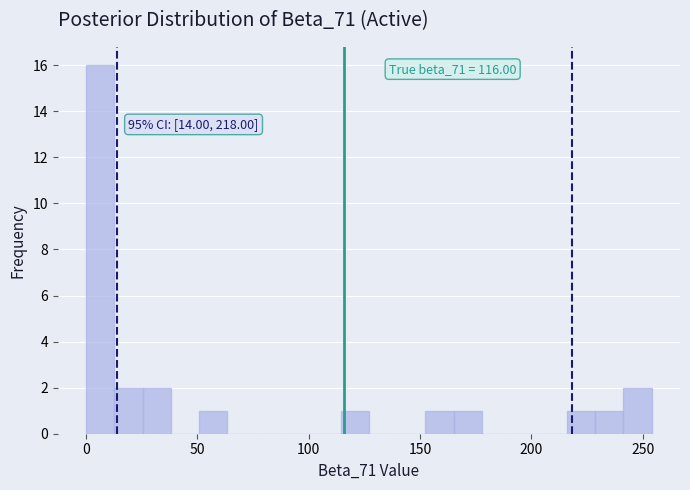

Around what value on the x-axis is the tallest bar? Give the approximate position of its centre, as read against the axis.

5